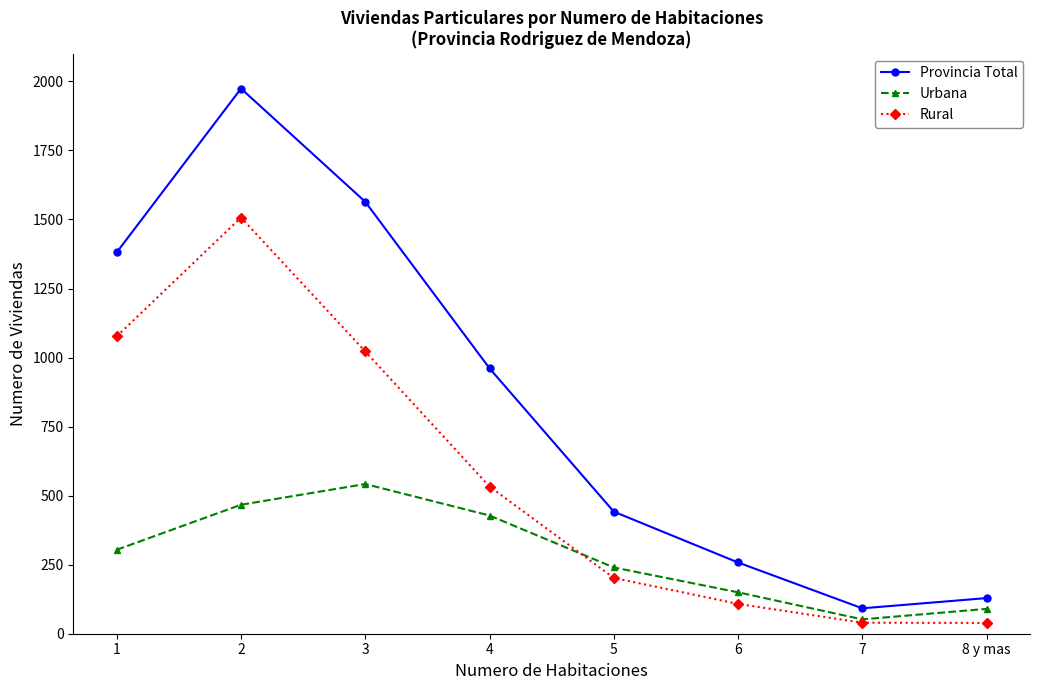

The Provincia Total series shows 101 at 6. True or false?

False